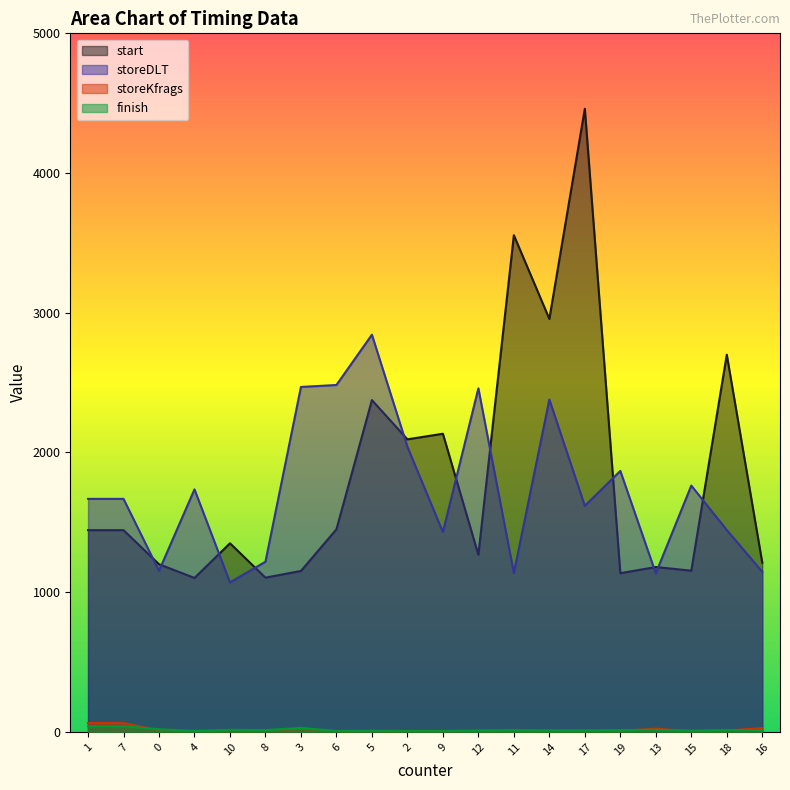

Which series ends up on top after the final intersection of storeDLT and start?

start